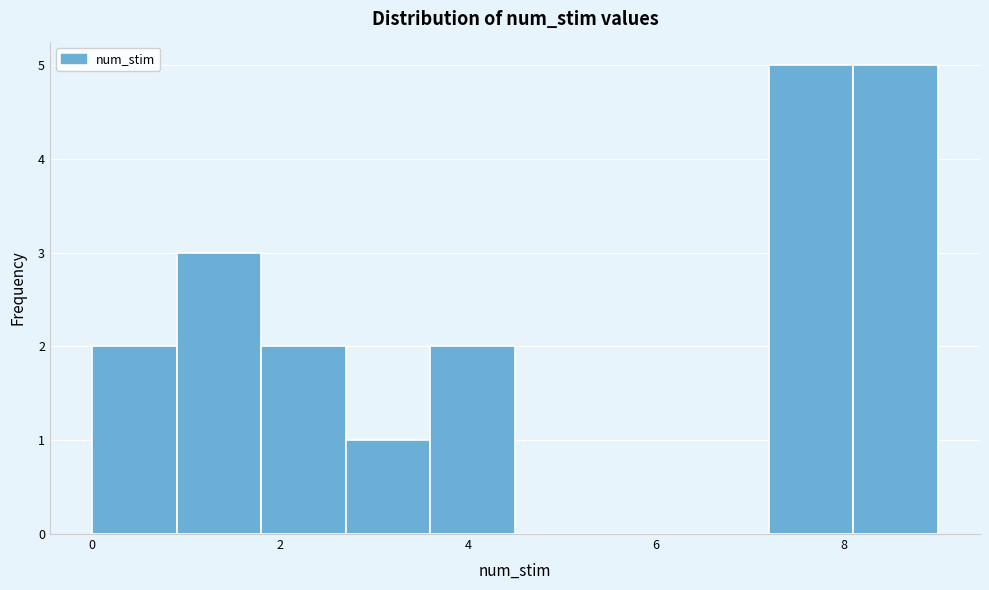

Reading left to right, list every bar in this chart as the range it spans on the x-axis followed by its height. Neither the bar edges nor the heights are printed on the chart, so give them approximately, as read against the axes.

0.0 to 0.9: 2
0.9 to 1.8: 3
1.8 to 2.7: 2
2.7 to 3.6: 1
3.6 to 4.5: 2
4.5 to 5.4: 0
5.4 to 6.3: 0
6.3 to 7.2: 0
7.2 to 8.1: 5
8.1 to 9.0: 5